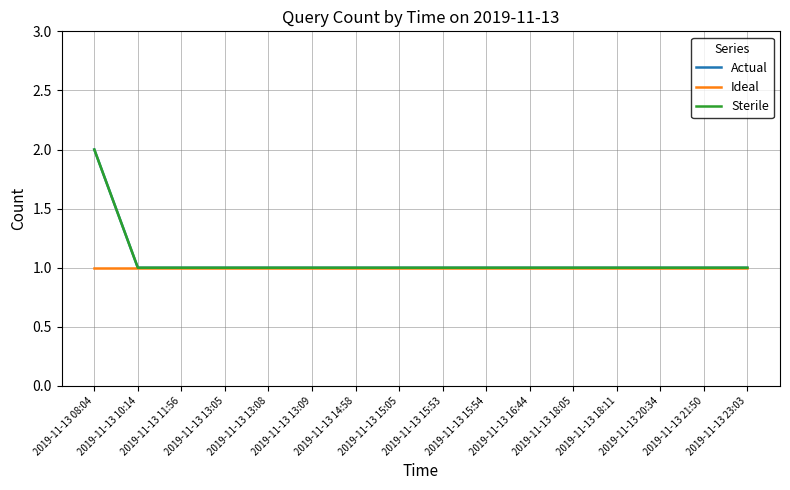

True or false: Ideal and Sterile cross at least once.

False